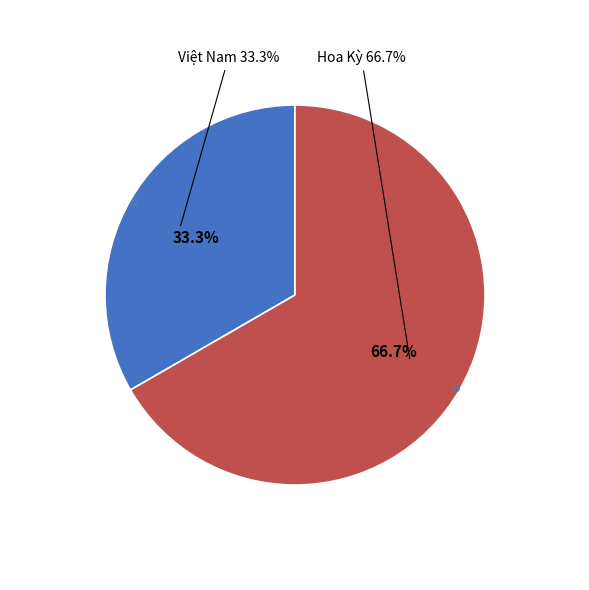

Which slice is the smallest?

Việt Nam